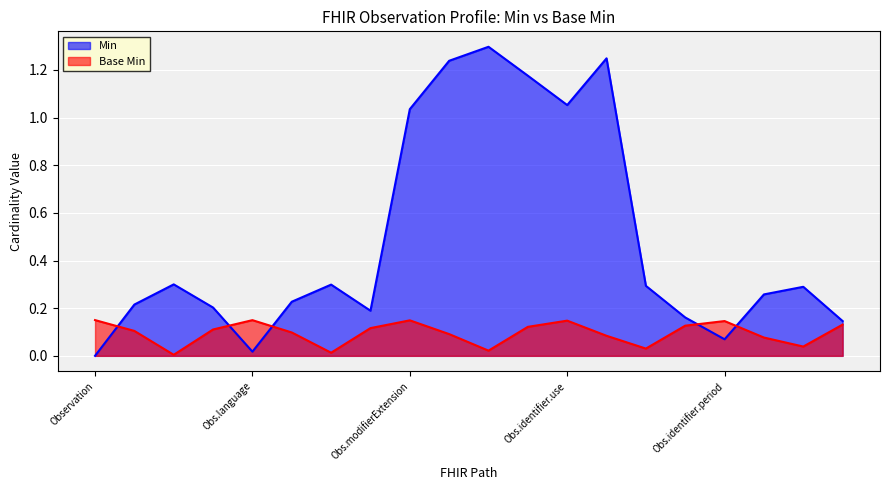

List the series in order of their peak value, highest first.

Min, Base Min